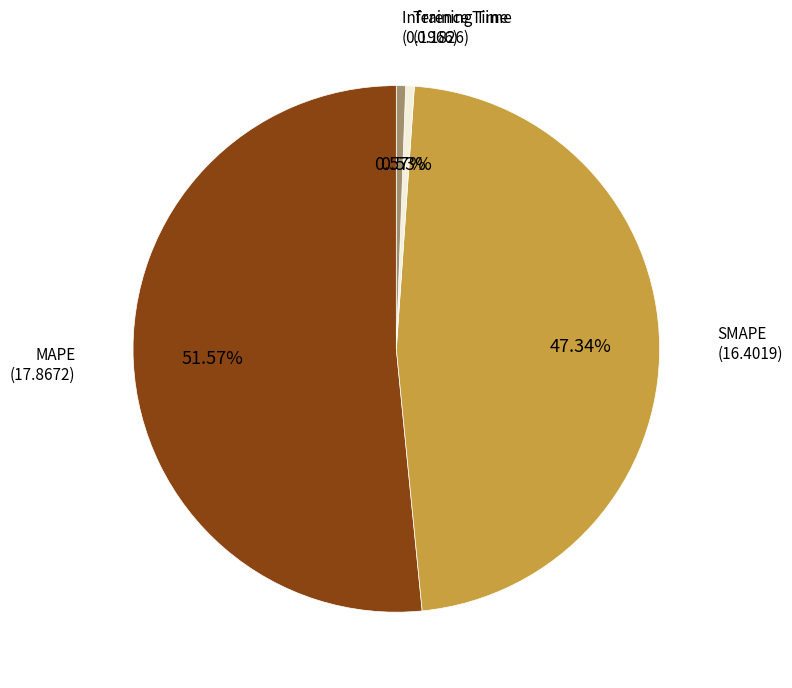

Is there any slice that represents more than half of the pie?

Yes